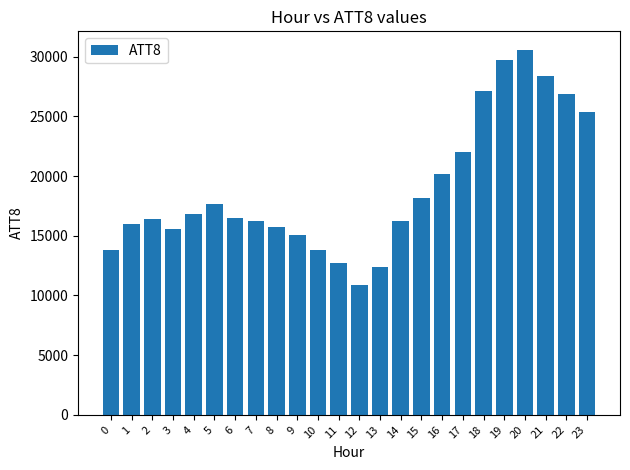

What is the average value?

18929